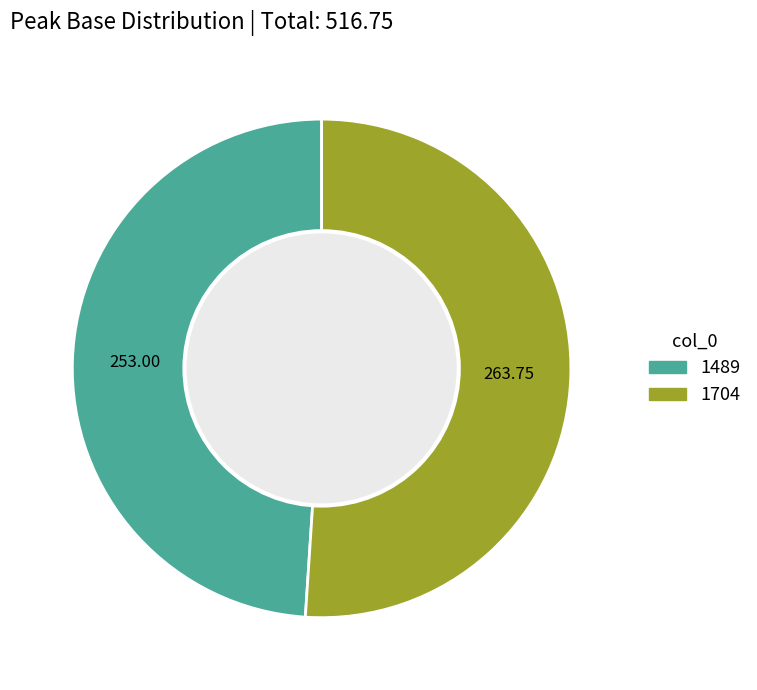

Is there any slice that represents more than half of the pie?

Yes